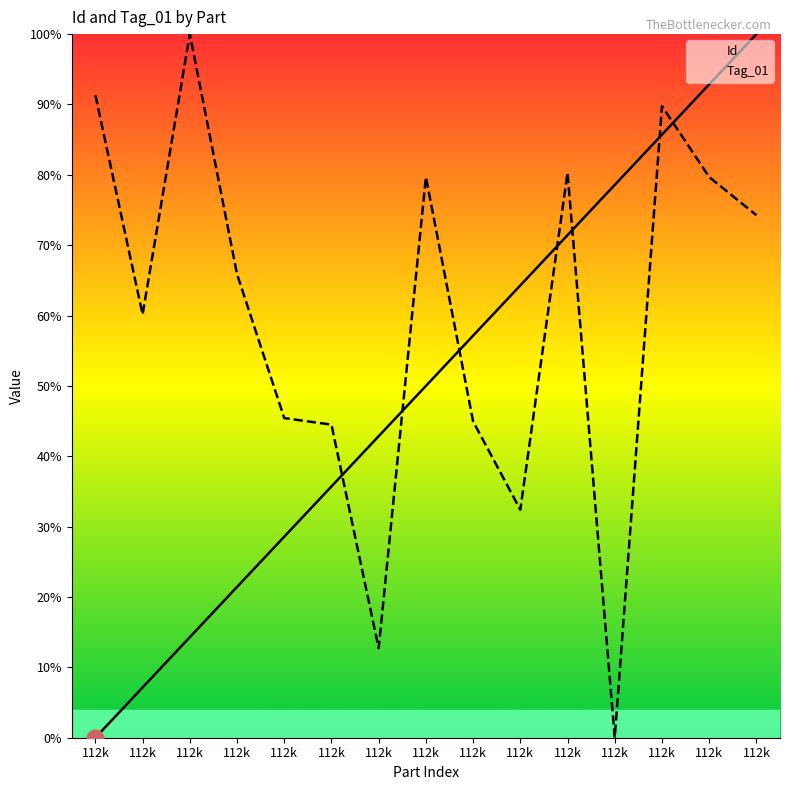

Where is the first local maximum for Tag_01?

112k